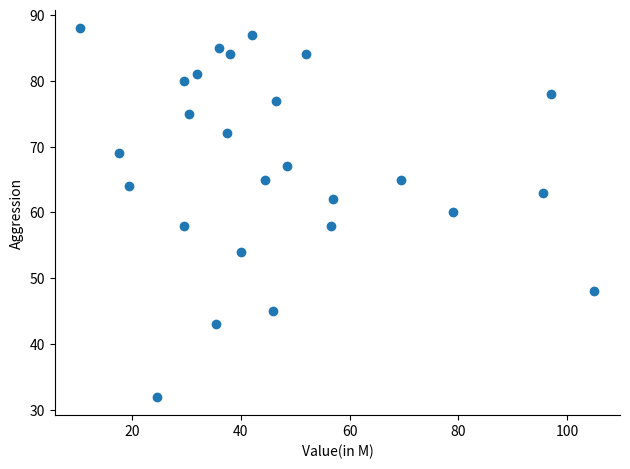

What is the range of Y values (max minus min)?

56